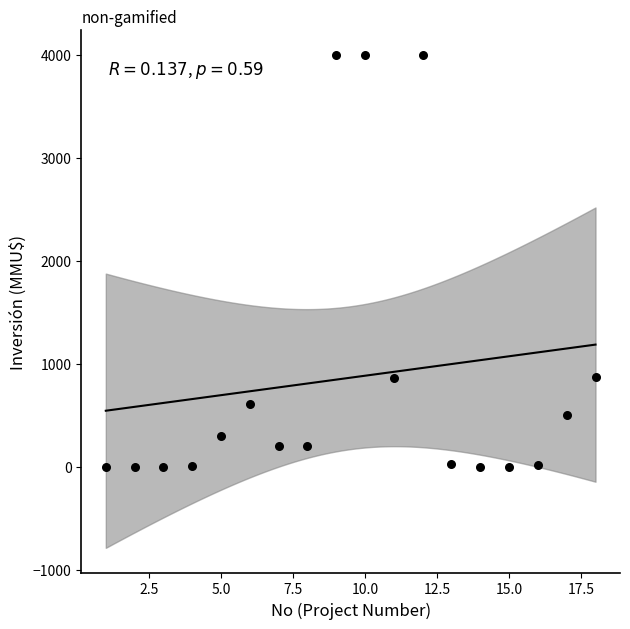

What is the range of X values (max minus min)?

17.0